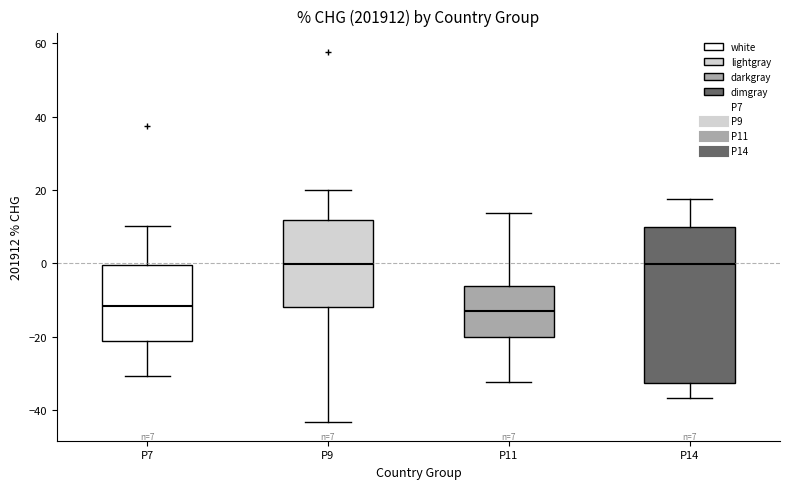

Which box is the tallest, from its lower edge to its upper edge?

P14